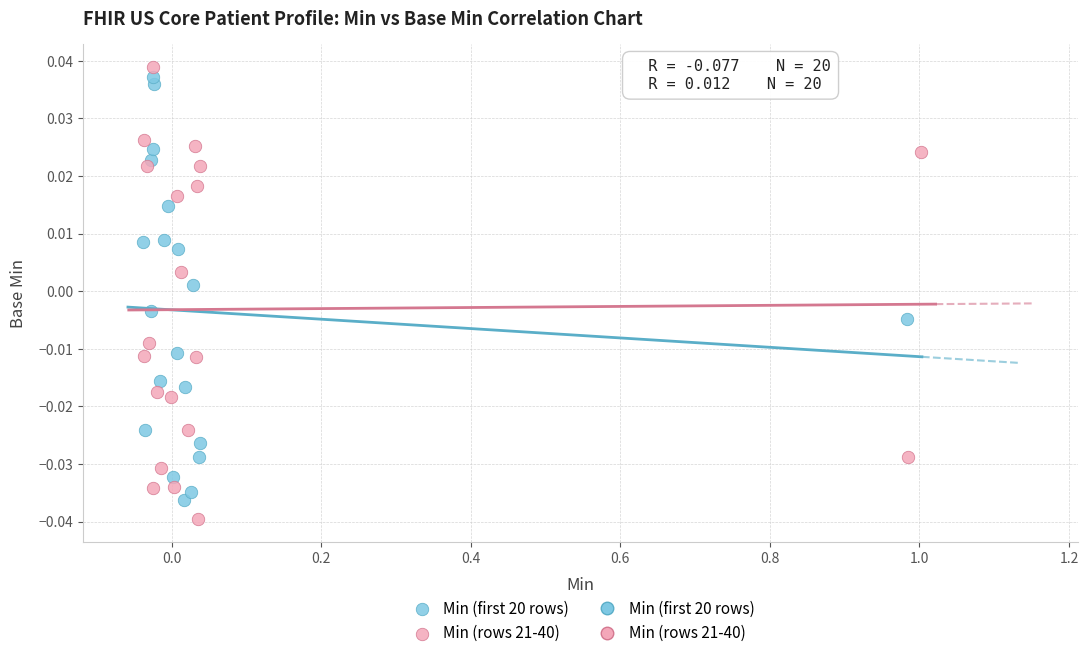

Which series has the widest spread of Y values?

Min (rows 21-40)